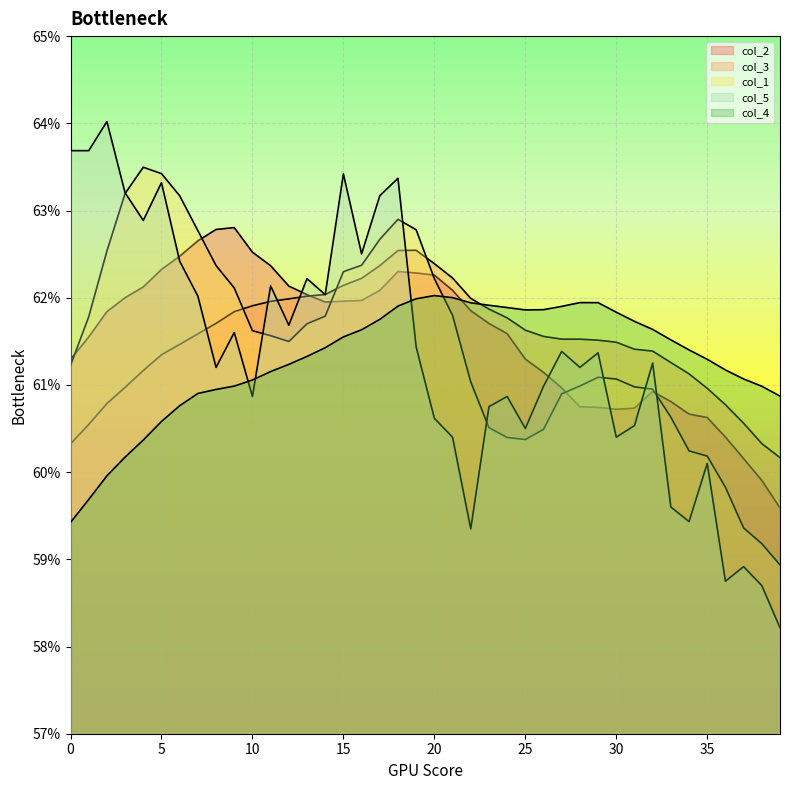

How many intersections are there between col_3 and col_2?

1